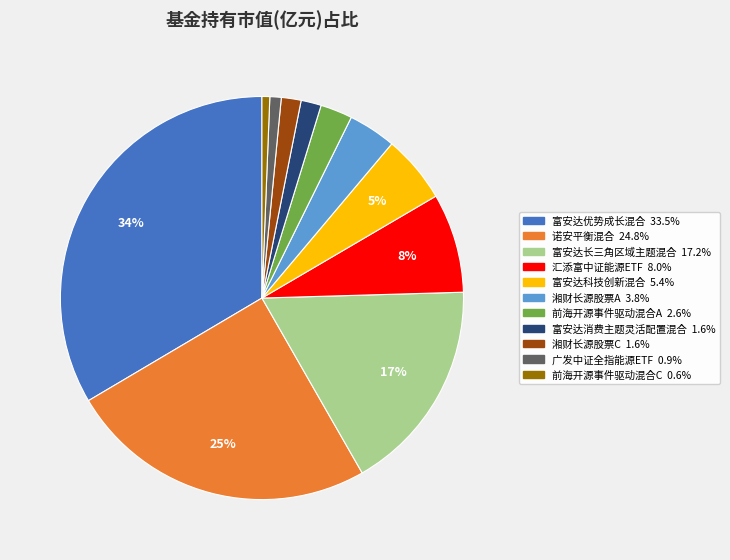

To the nearest percent, what is the average slice percentage?

9%